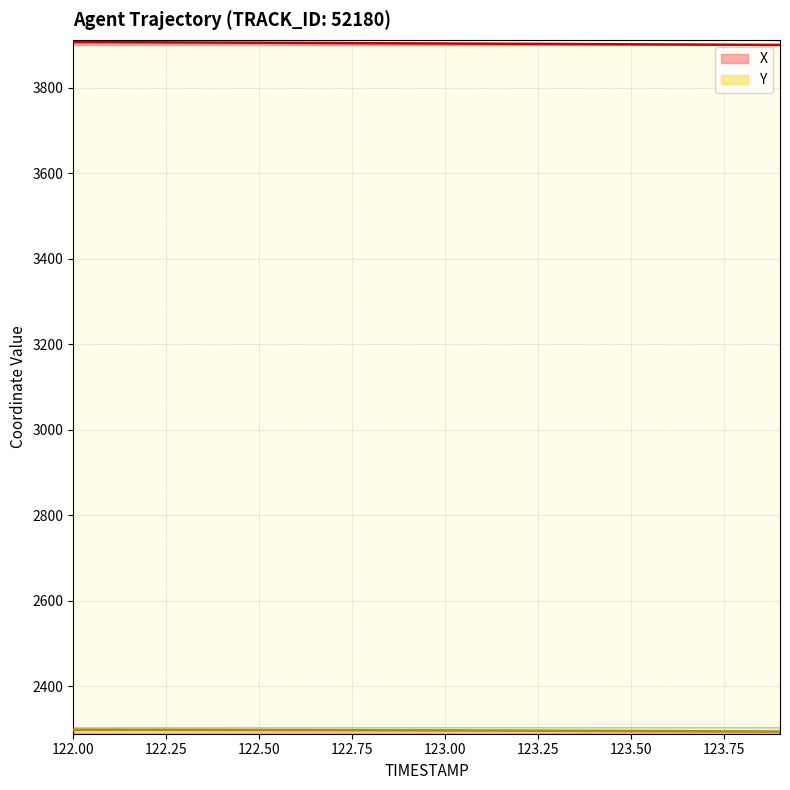

The X series shows 2725.4 at 123.7. True or false?

False